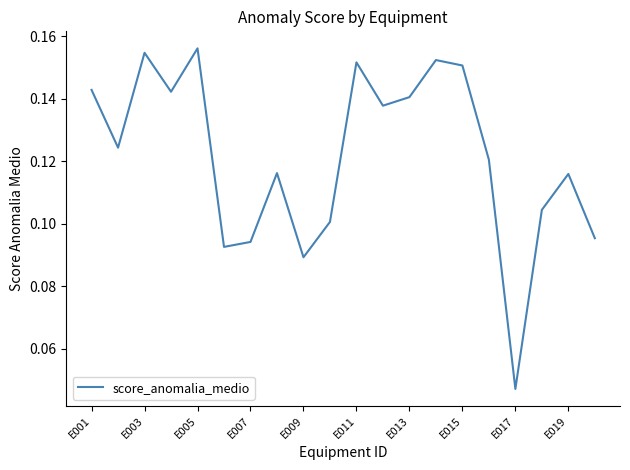

Which label corresponds to the largest value in the chart?

E005